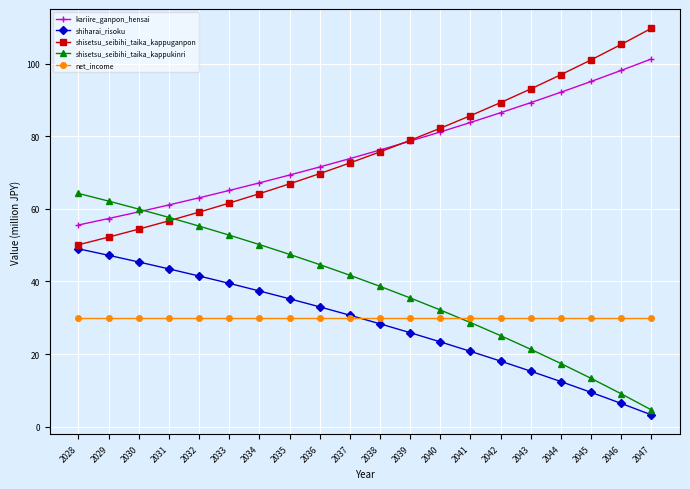

What is the value of the shiharai_risoku point at the 10th from the left?

30.7